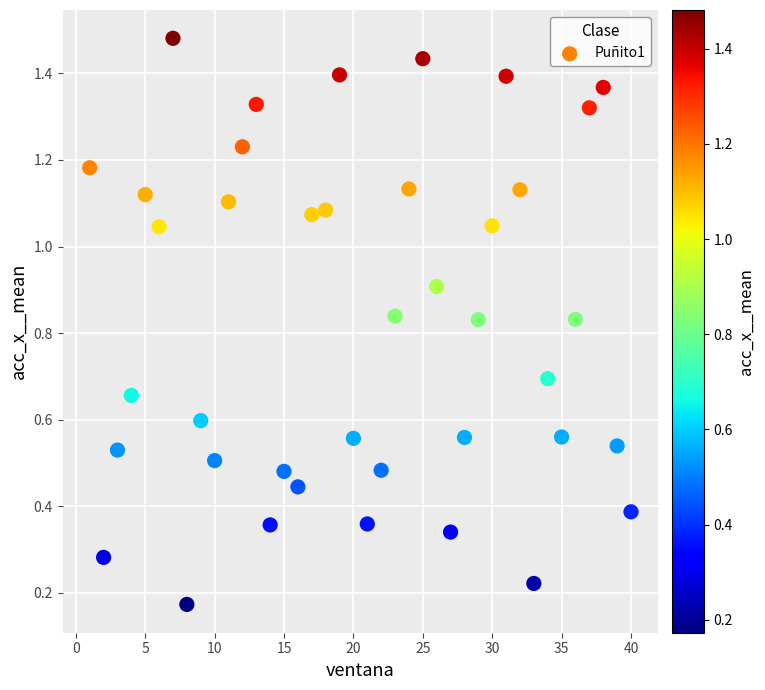

What is the range of X values (max minus min)?

39.0